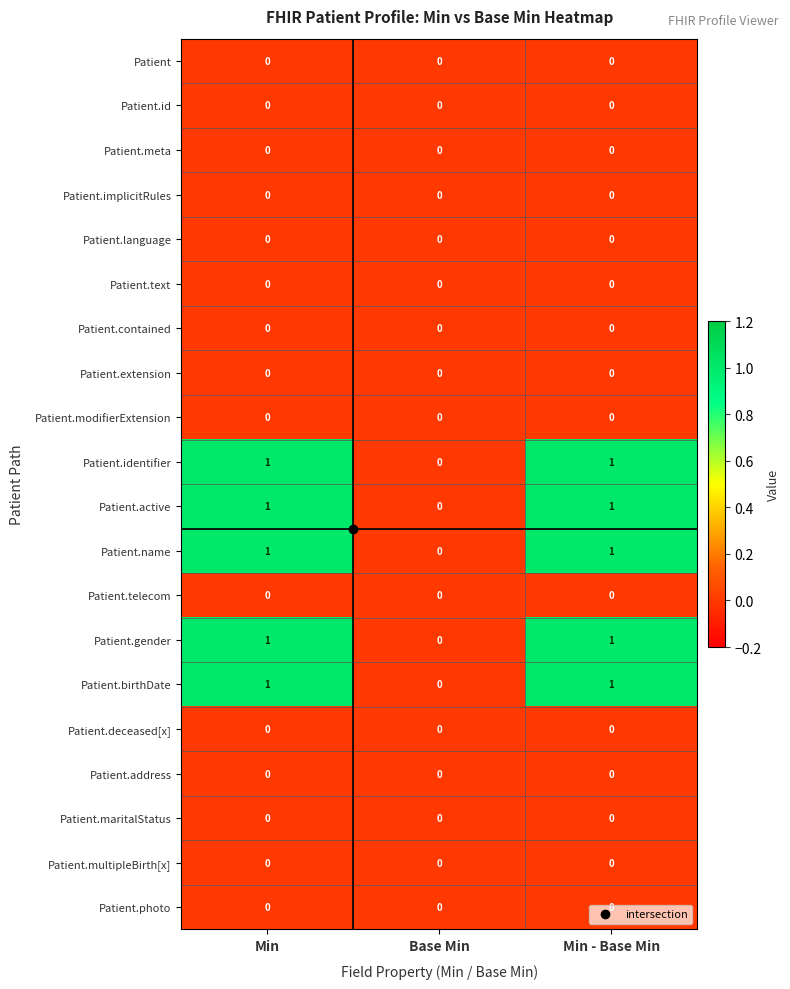

The Patient.modifierExtension series shows 0 at Min. True or false?

True